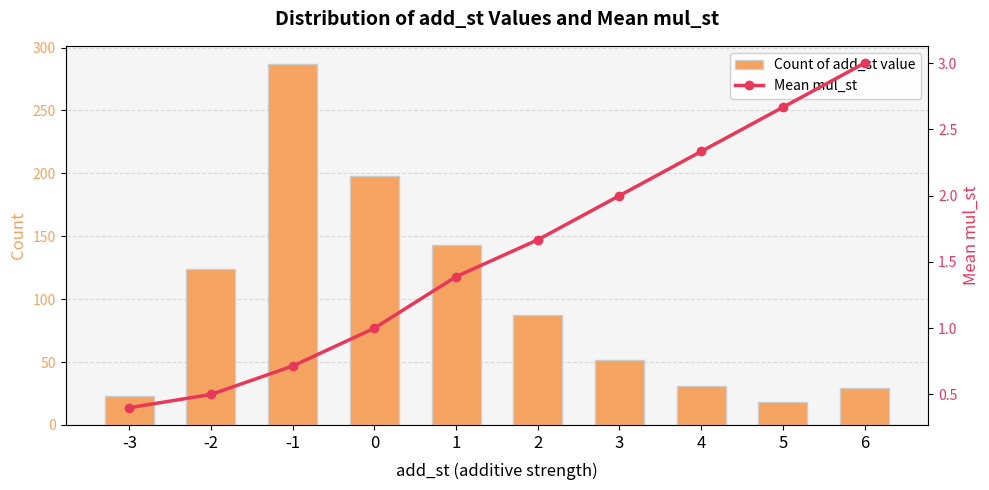

Between -1 and 4, which series saw the biggest shift?

Count of add_st value